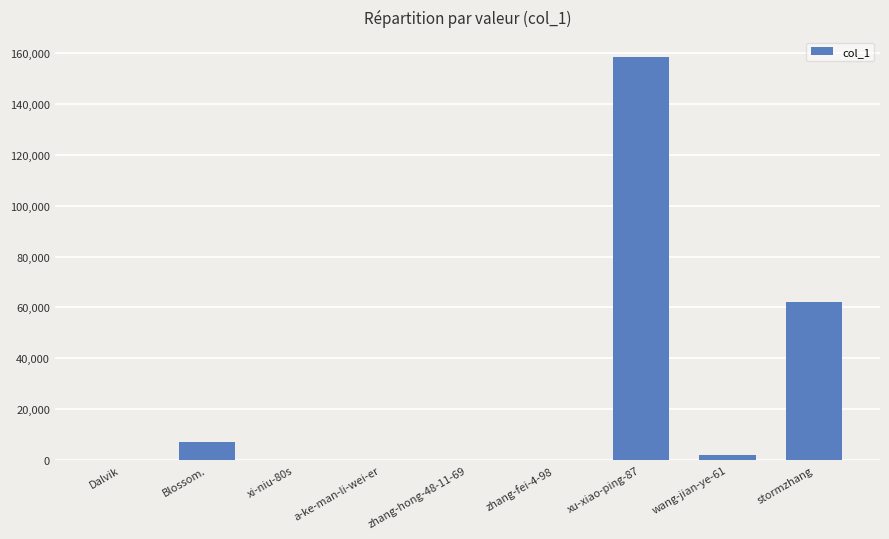

Between wang-jian-ye-61 and xi-niu-80s, which is larger?

wang-jian-ye-61